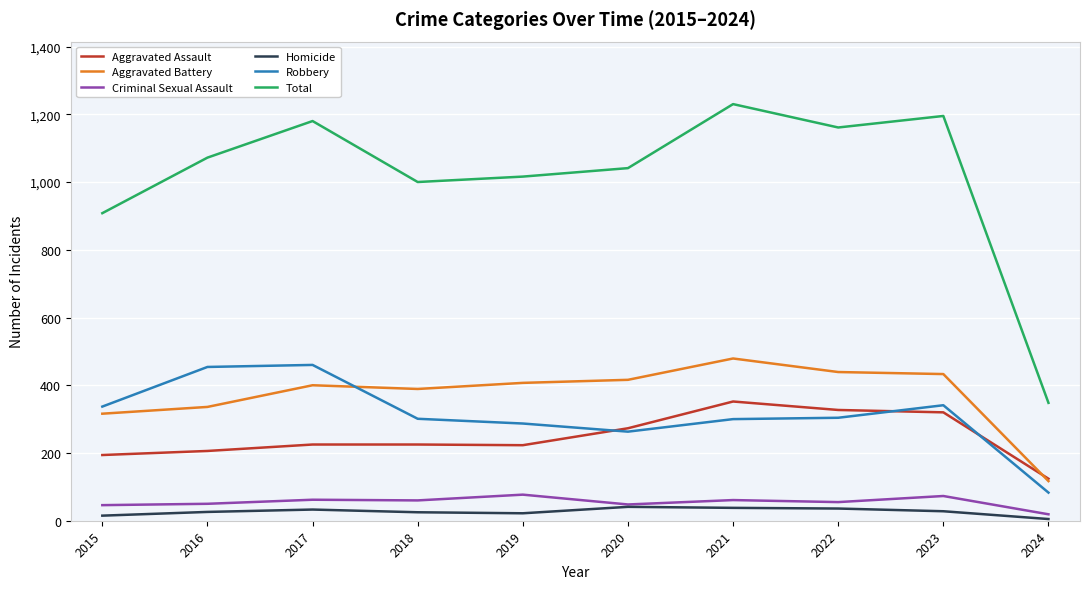

At how many categories does at least one series exceed 421?

9